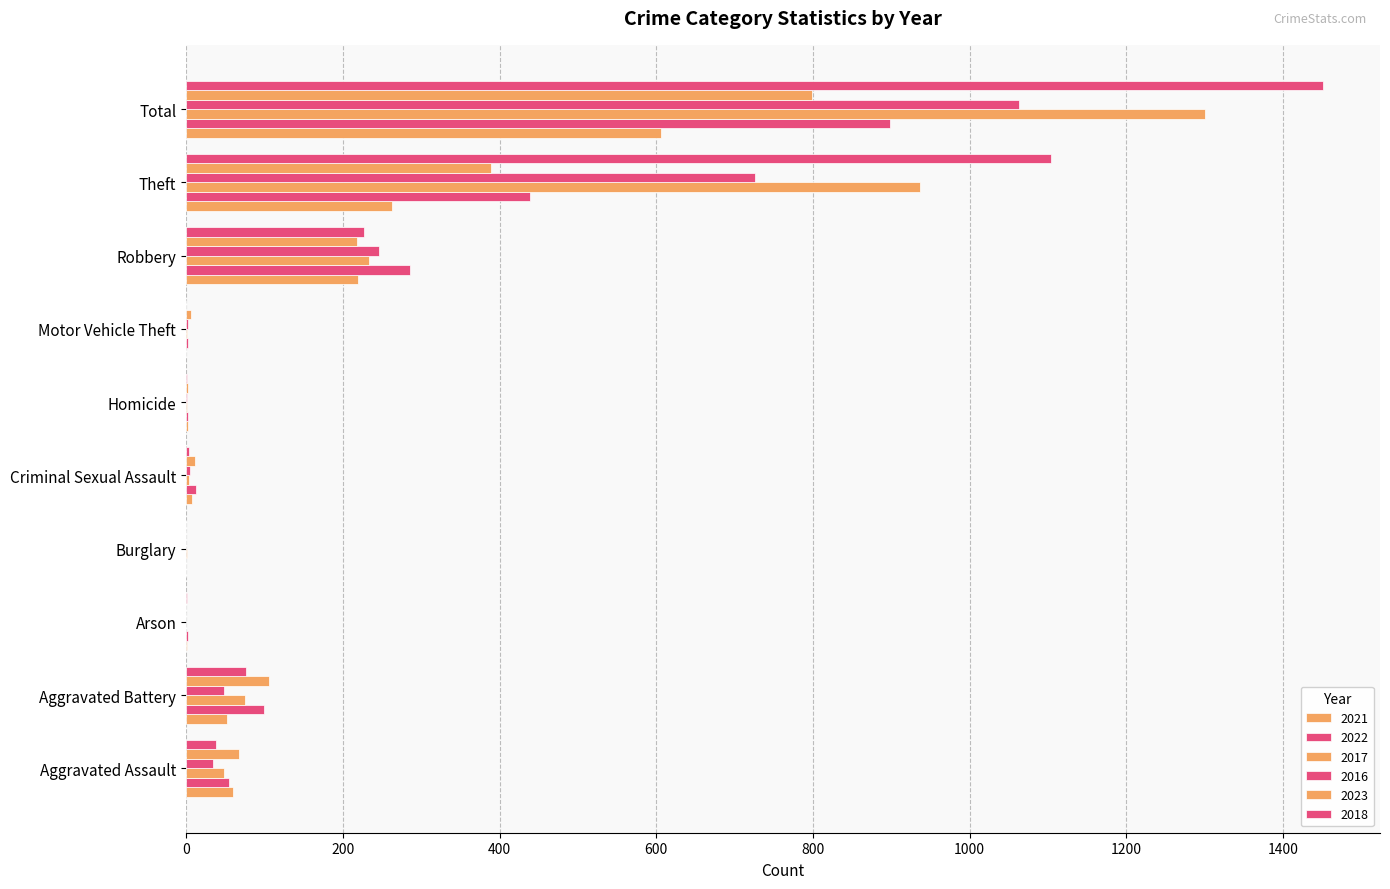

What is the greatest value displayed?

1451